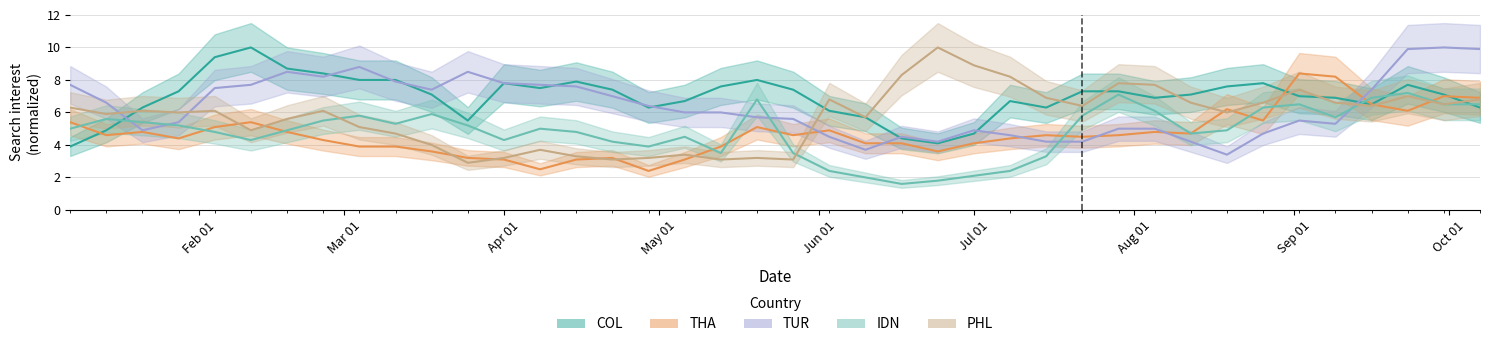

At which category does PHL reach its first local peak?

2018-01-21